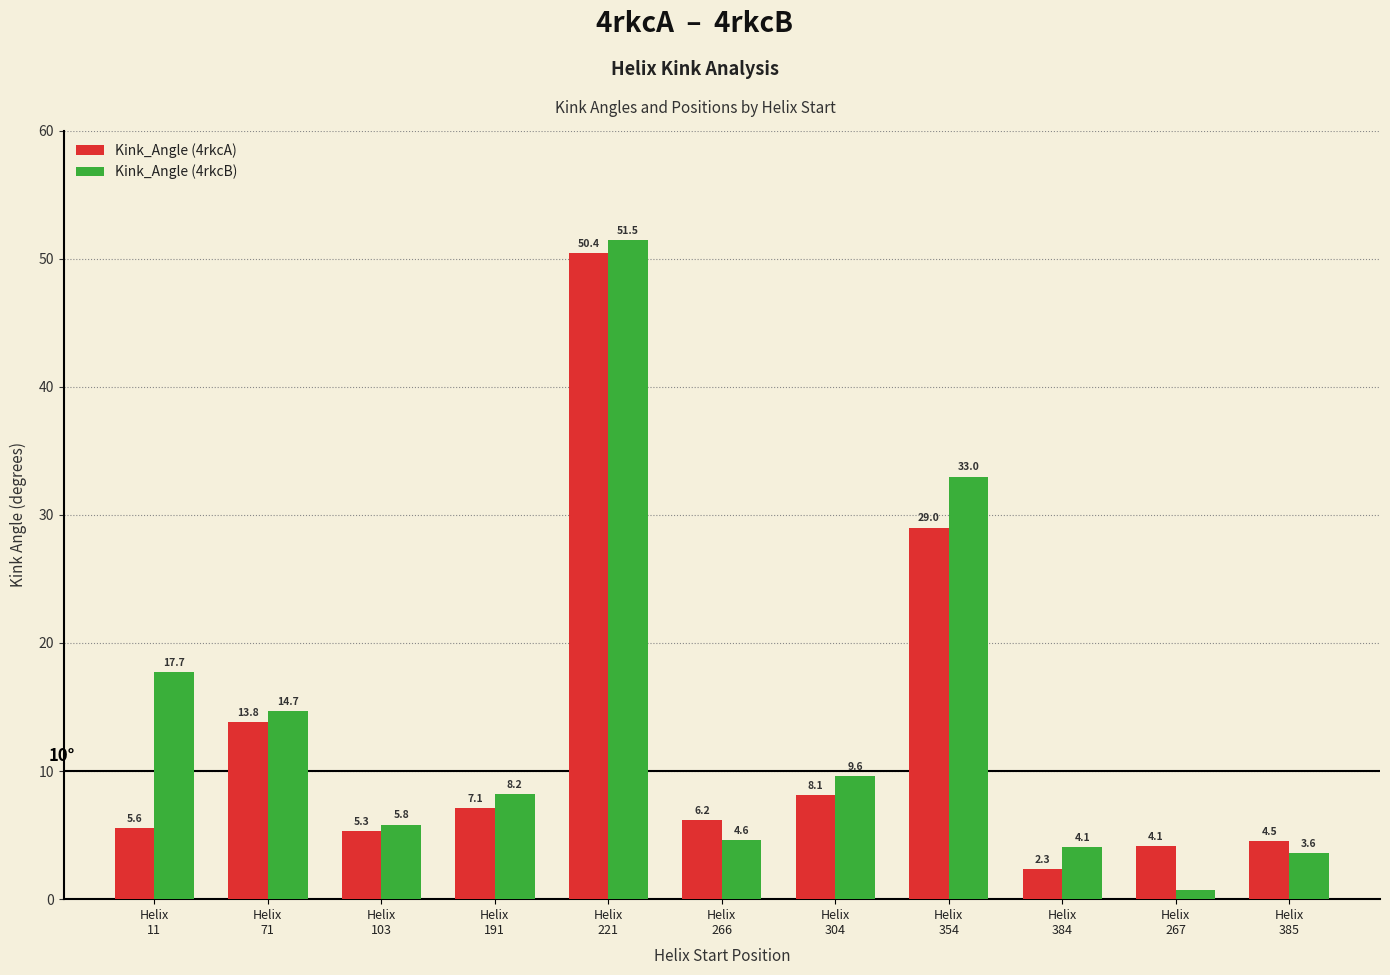

What is the label of the 3rd bar from the left?

Helix
103